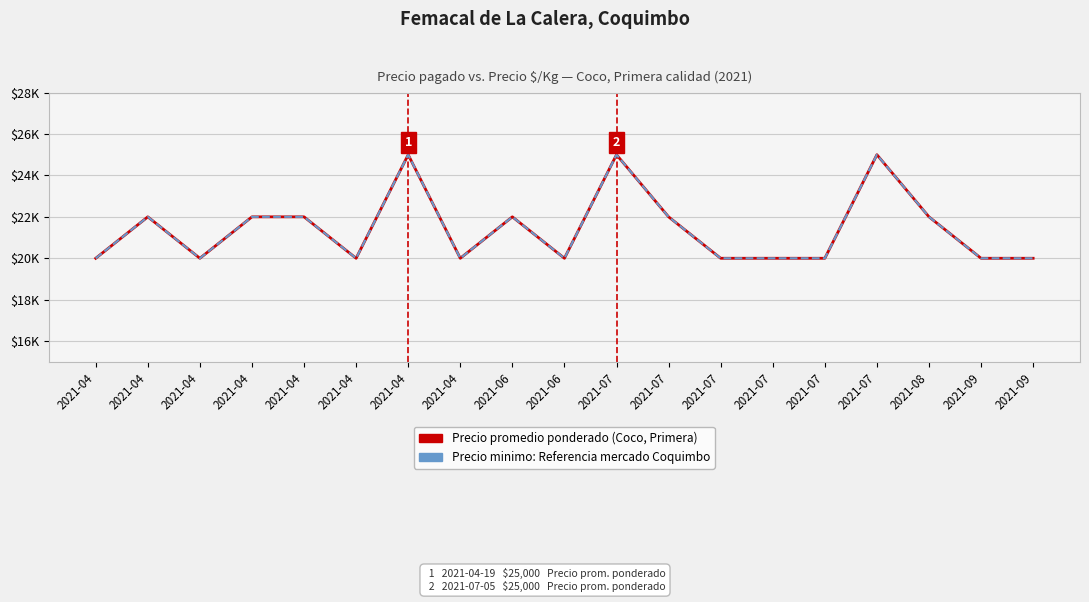

In Precio promedio ponderado, how many points are higher than both neighbors (excluding endpoints)?

5